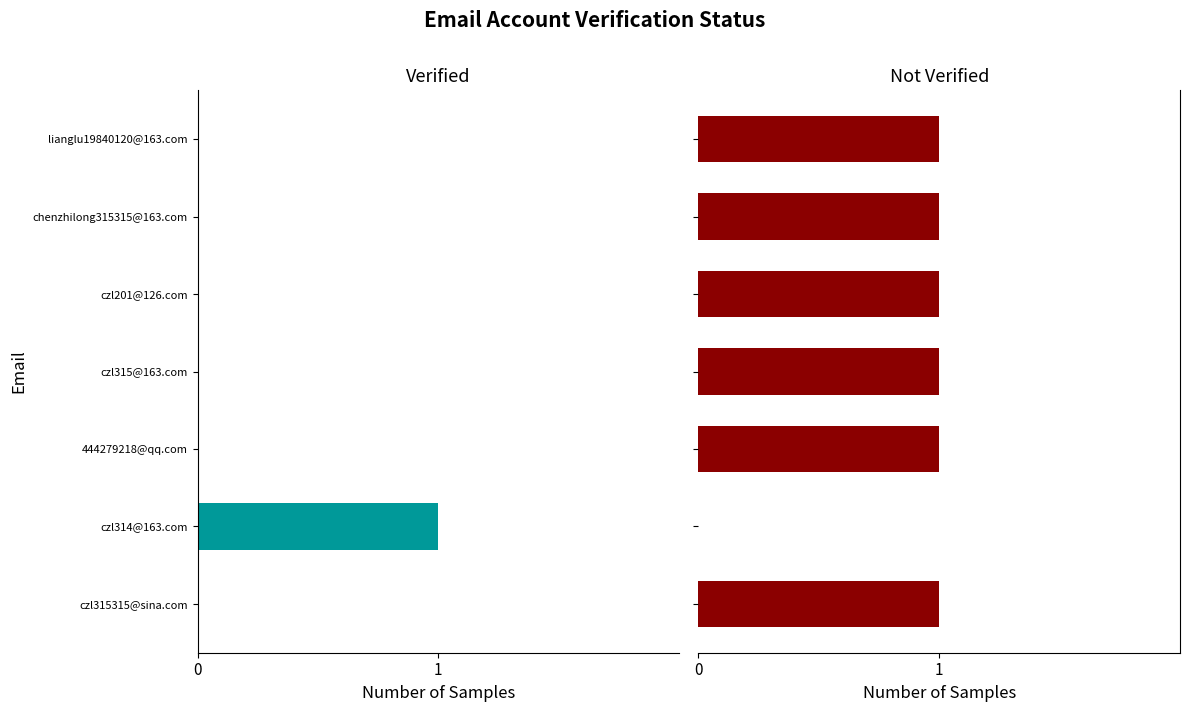

How many Verified values are between 0 and 1?

6